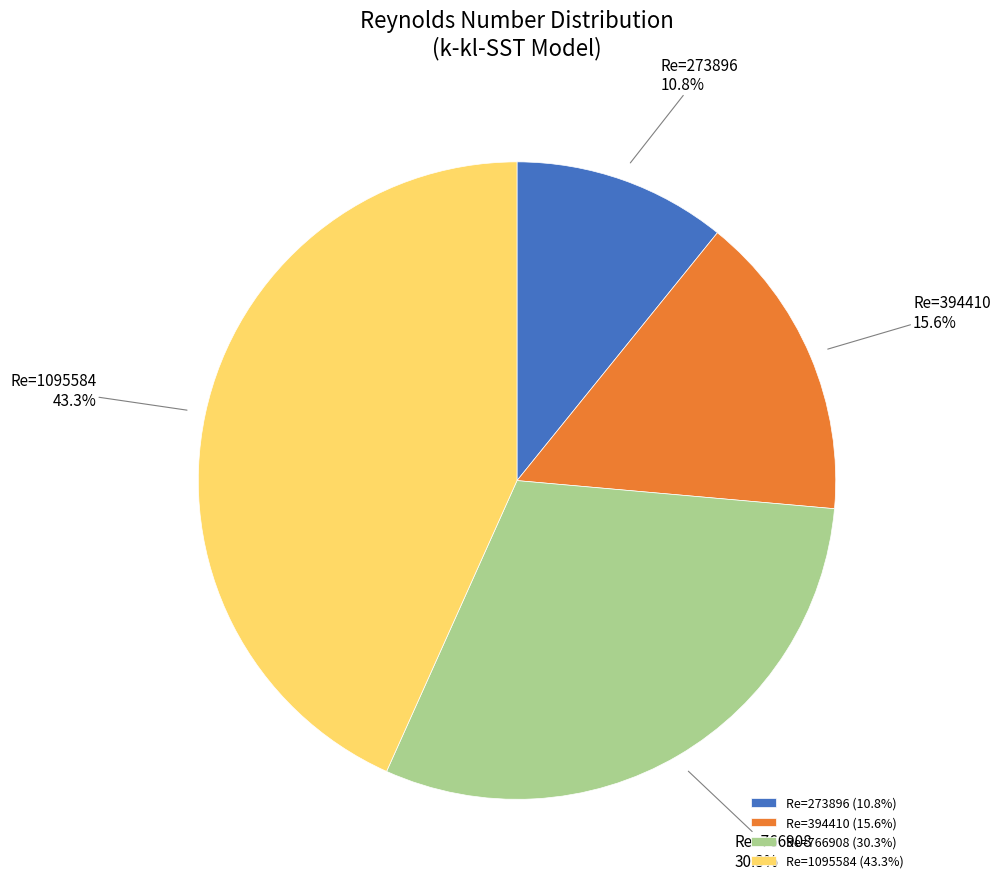

The Re=273896 slice represents 11% of the pie. True or false?

True